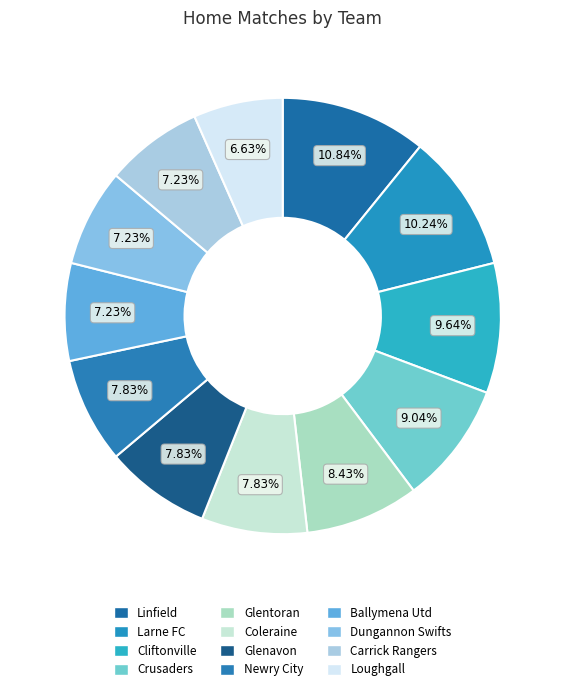

To the nearest percent, what percentage of the pie is Newry City?

8%